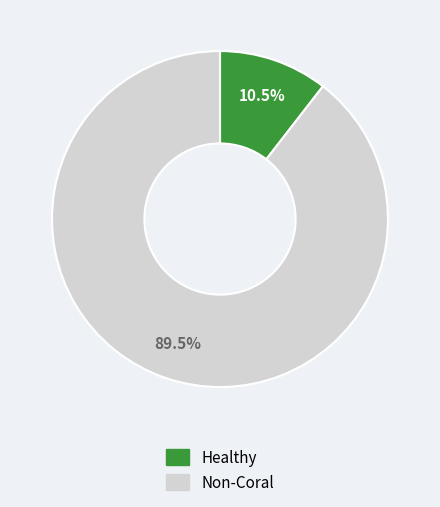

How many segments does this pie chart have?

2